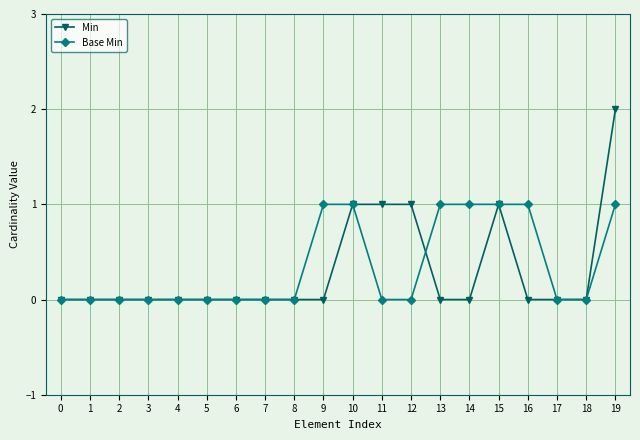

Which series has the largest range (max minus min)?

Min